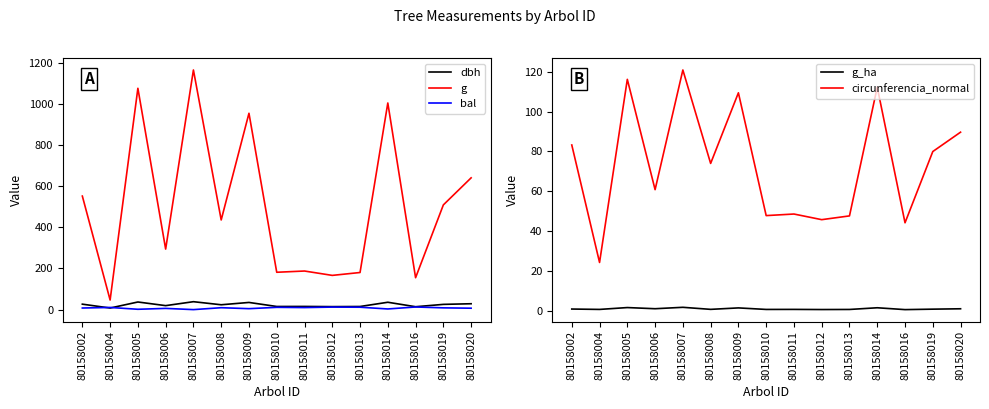

The g_ha series shows 0.2 at 80158016. True or false?

False